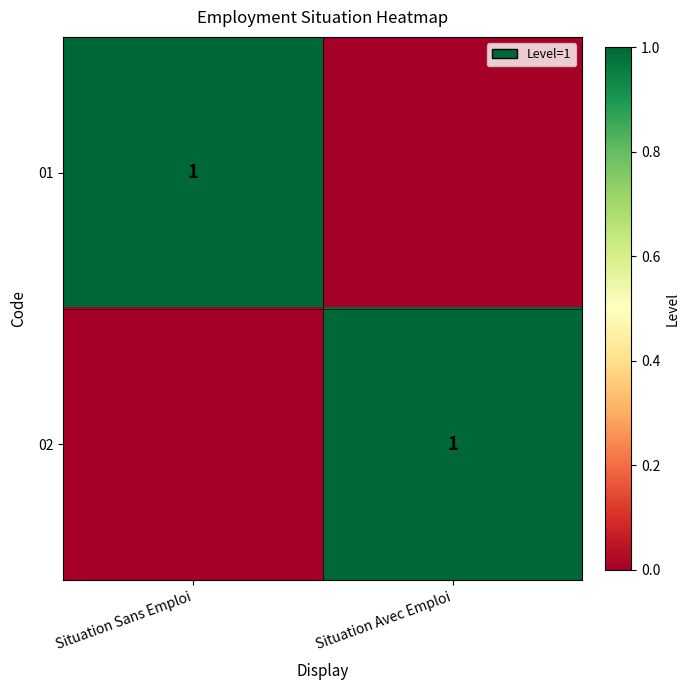

Rank the categories by 02 value from highest to lowest.

Situation Avec Emploi, Situation Sans Emploi